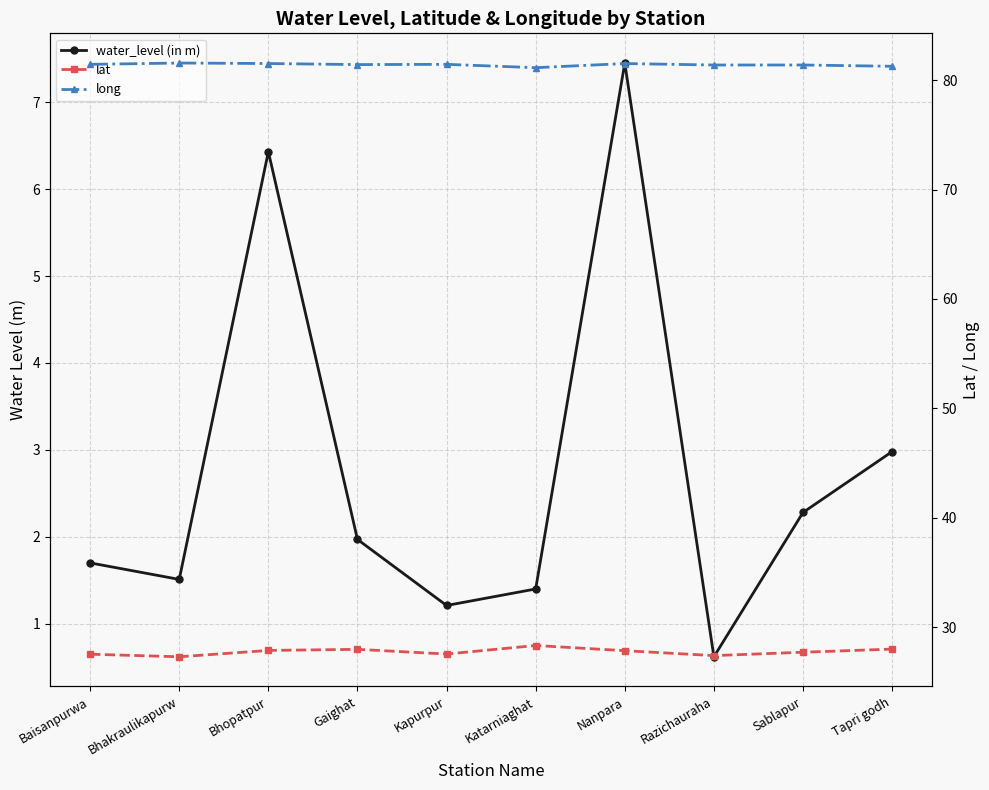

Reading left to right, list all the values displayed in this chart.

water_level (in m): Baisanpurwa=1.7	Bhakraulikapurw=1.5	Bhopatpur=6.4	Gaighat=2.0	Kapurpur=1.2	Katarniaghat=1.4	Nanpara=7.5	Razichauraha=0.6	Sablapur=2.3	Tapri godh=3.0
lat: Baisanpurwa=27.5	Bhakraulikapurw=27.3	Bhopatpur=27.9	Gaighat=28.0	Kapurpur=27.6	Katarniaghat=28.3	Nanpara=27.9	Razichauraha=27.4	Sablapur=27.7	Tapri godh=28.0
long: Baisanpurwa=81.4	Bhakraulikapurw=81.6	Bhopatpur=81.5	Gaighat=81.4	Kapurpur=81.4	Katarniaghat=81.1	Nanpara=81.5	Razichauraha=81.4	Sablapur=81.4	Tapri godh=81.3